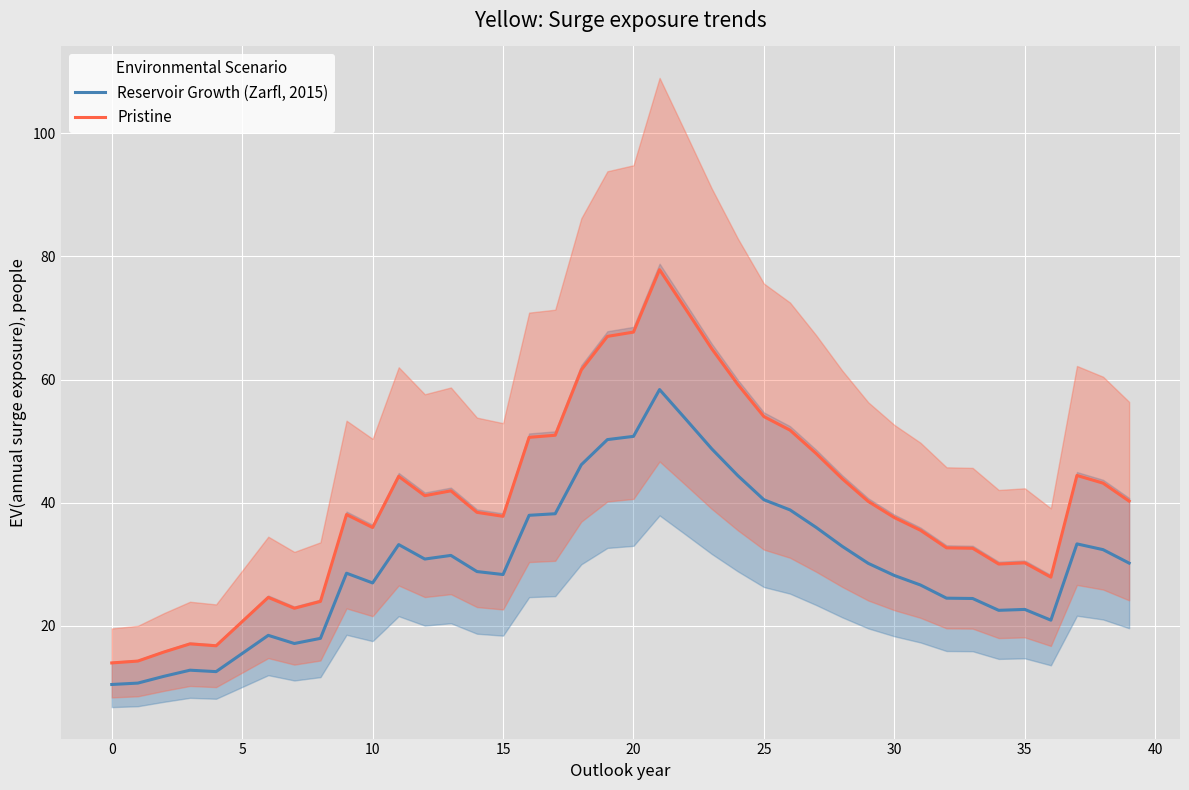

How many lines are shown in the chart?

2